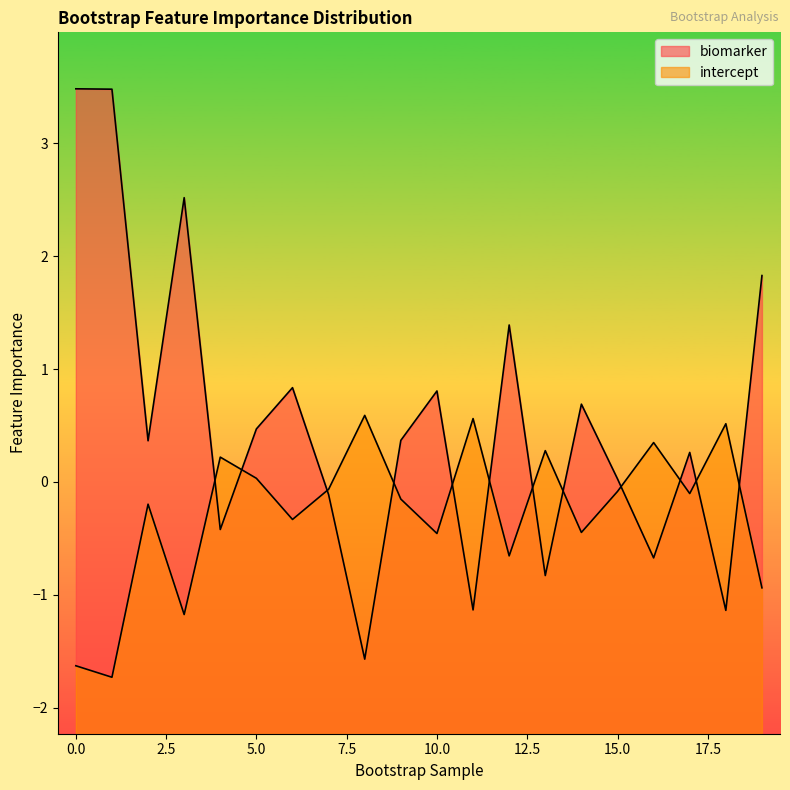

True or false: intercept has more than 2 points higher than both neighbors.

True